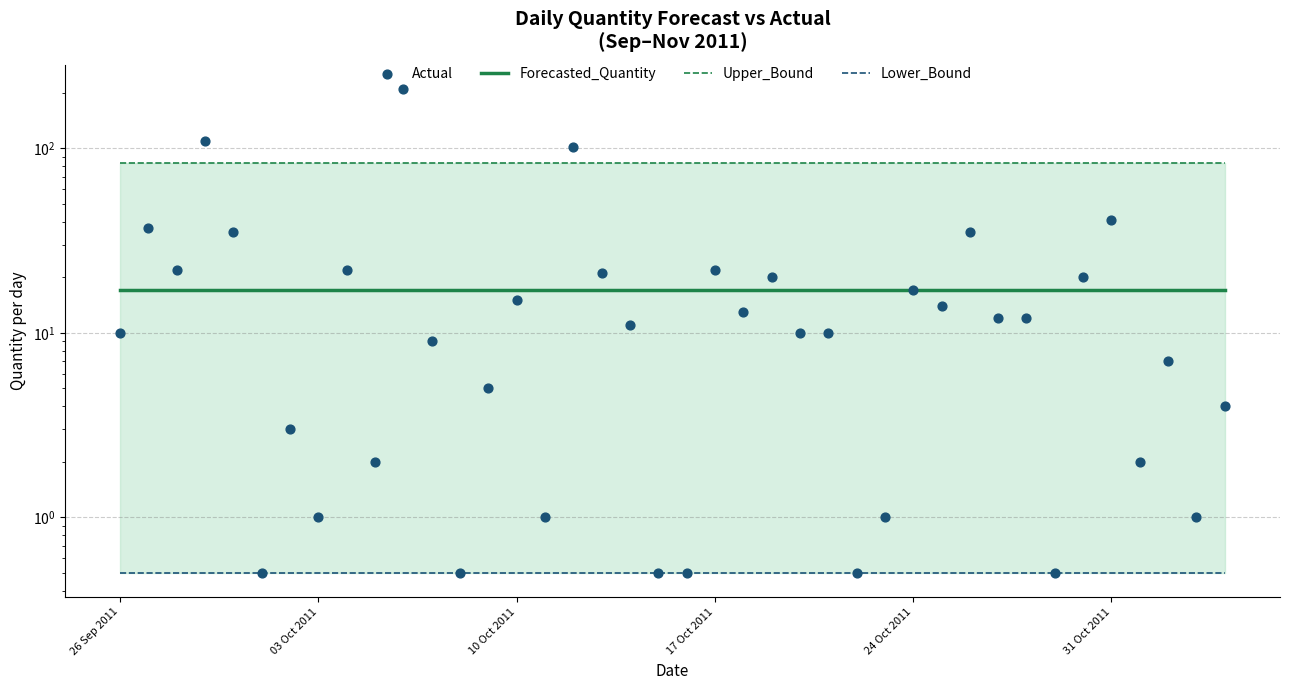

Which series has the widest spread of Y values?

Actual